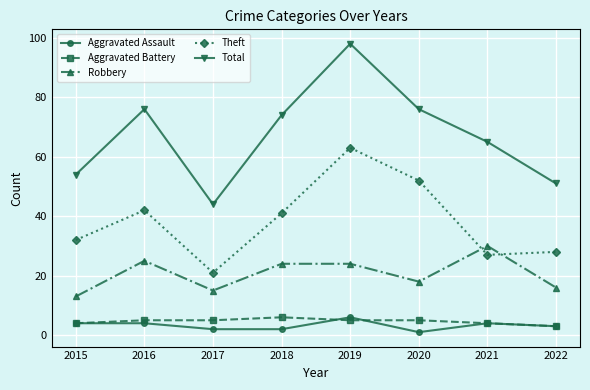

What is the value of the Total point at the 4th from the left?

74